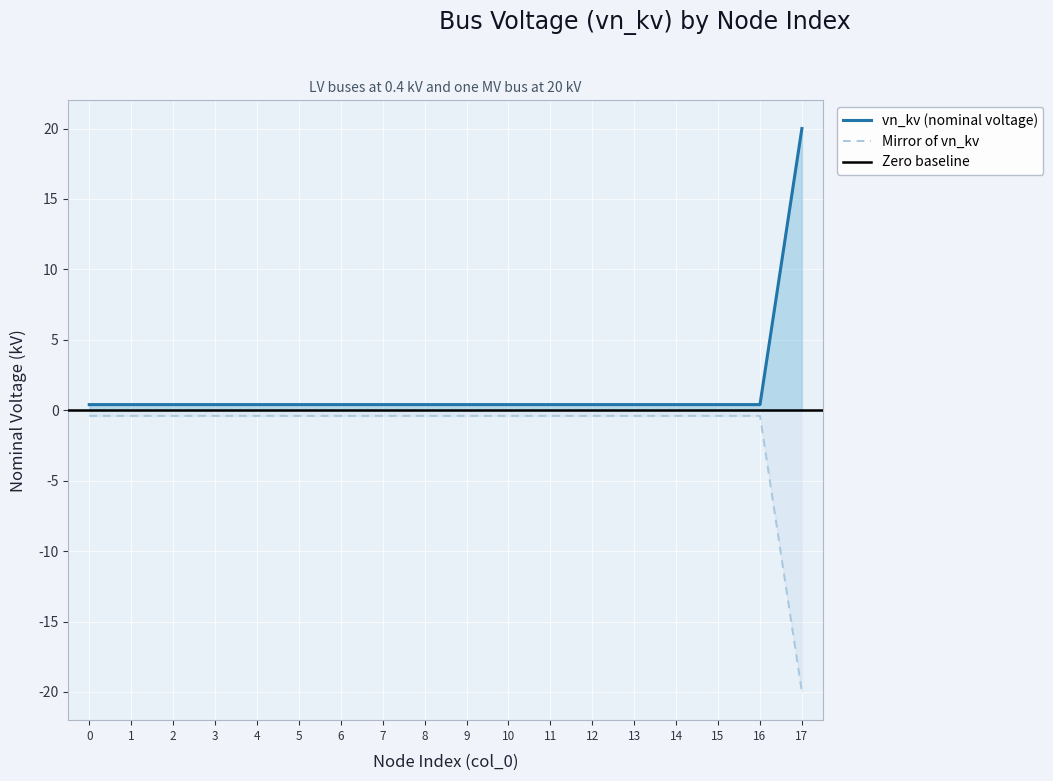

What is the lowest value of the Mirror of vn_kv series?

-20.0